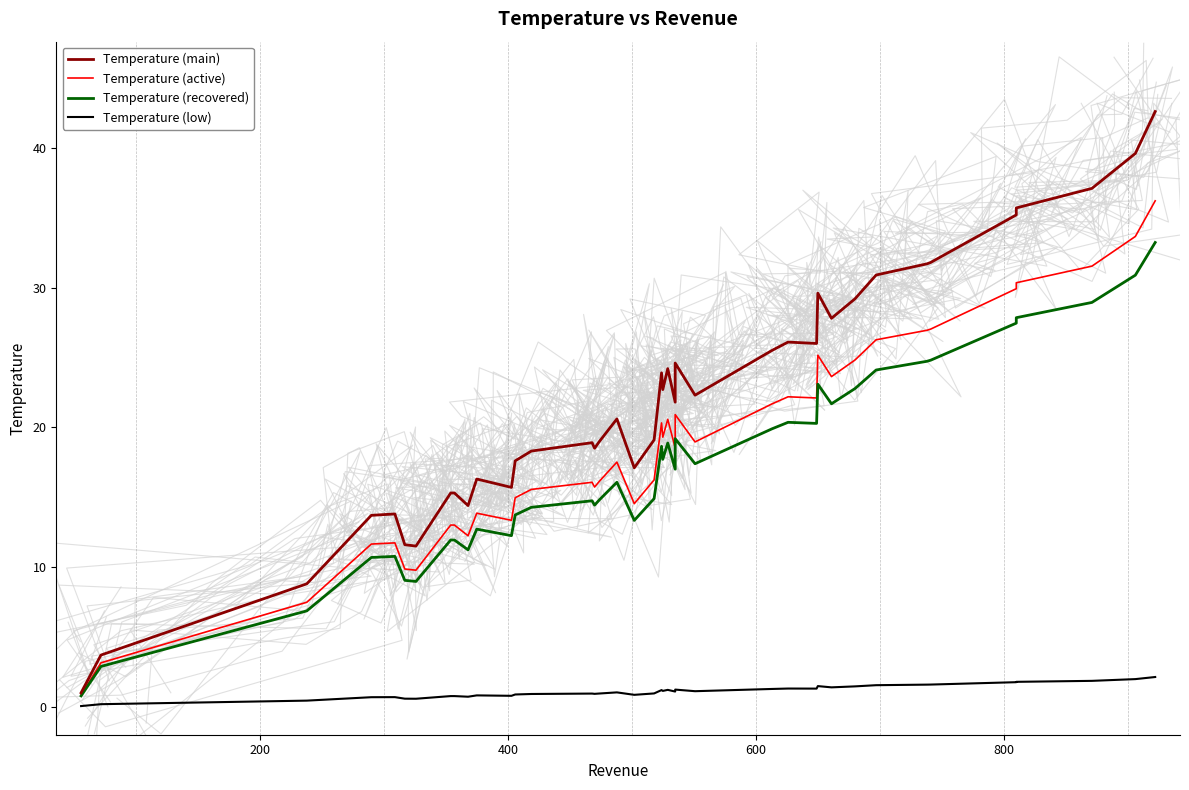

What is the value of the Temperature (low) point at the 23rd from the left?

1.2